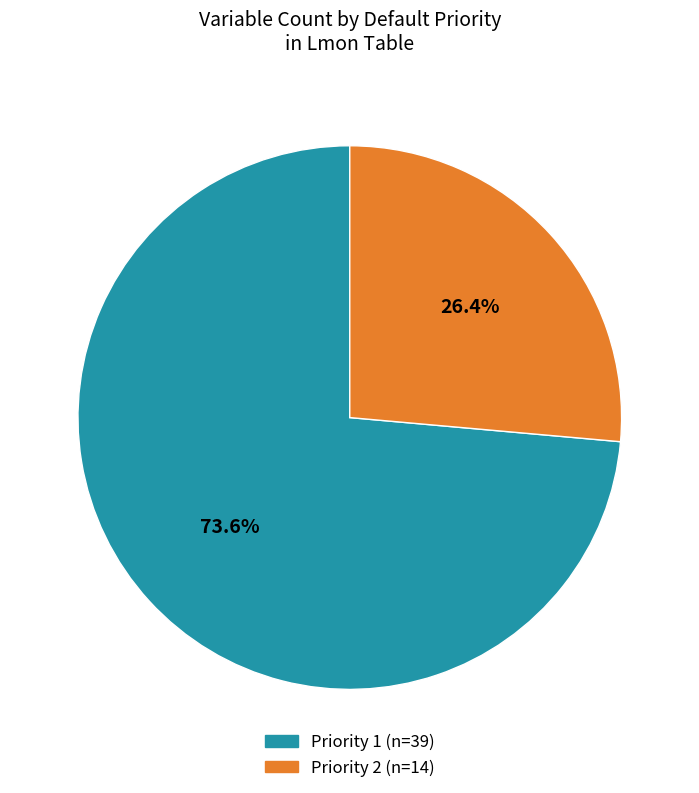

To the nearest percent, what portion does Priority 2 represent?

26%